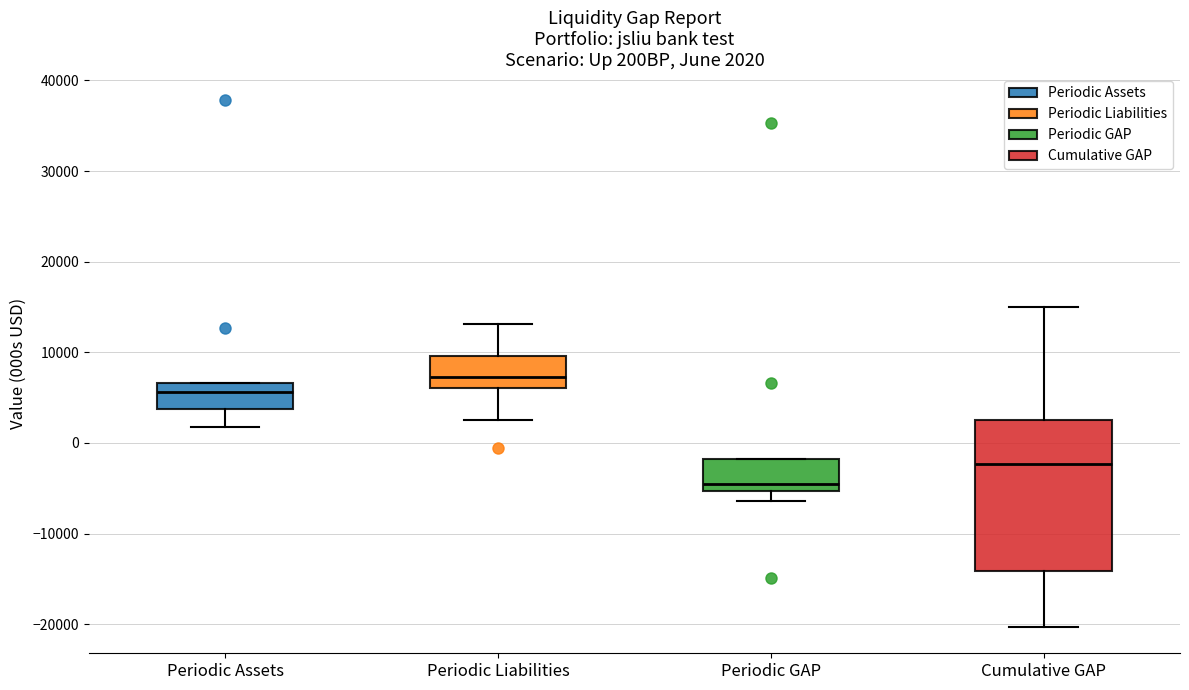

Which box's median line is the lowest?

Periodic GAP